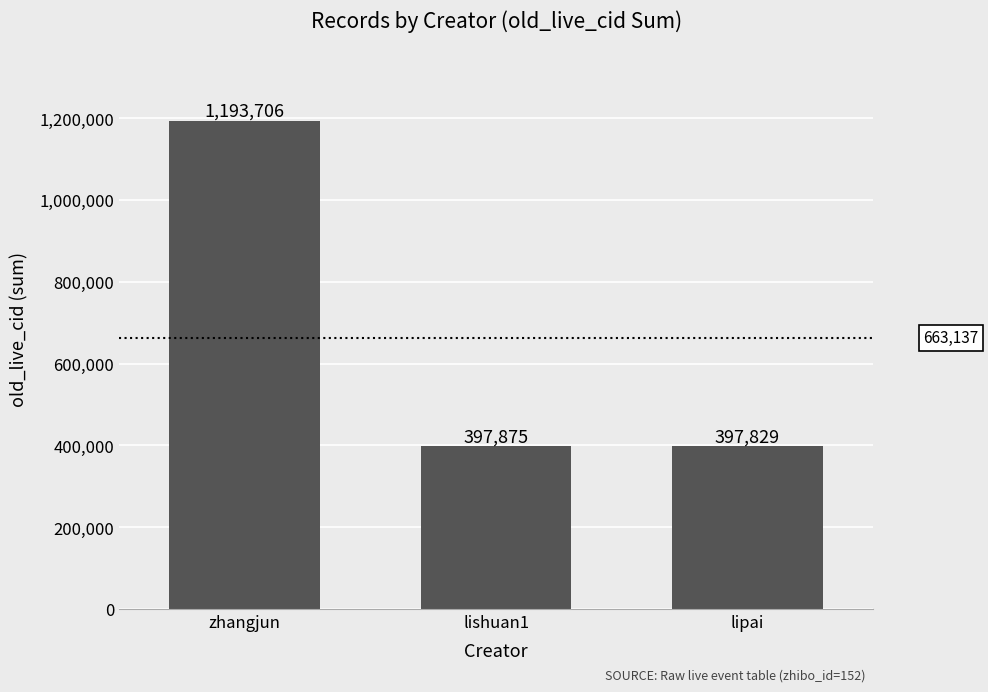

What is the label of the 3rd bar from the right?

zhangjun